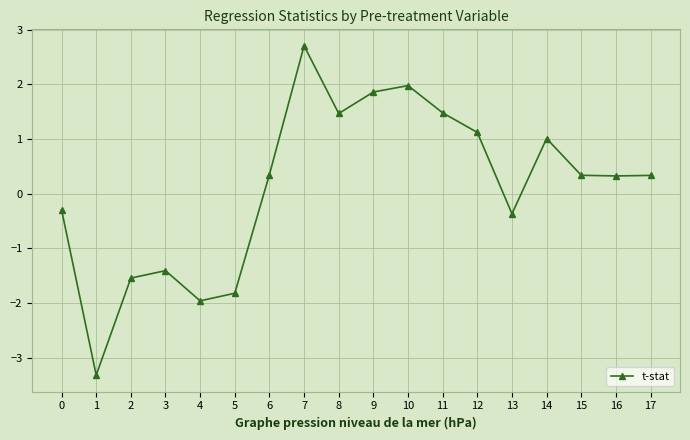

Where does the data first go above 0?

6